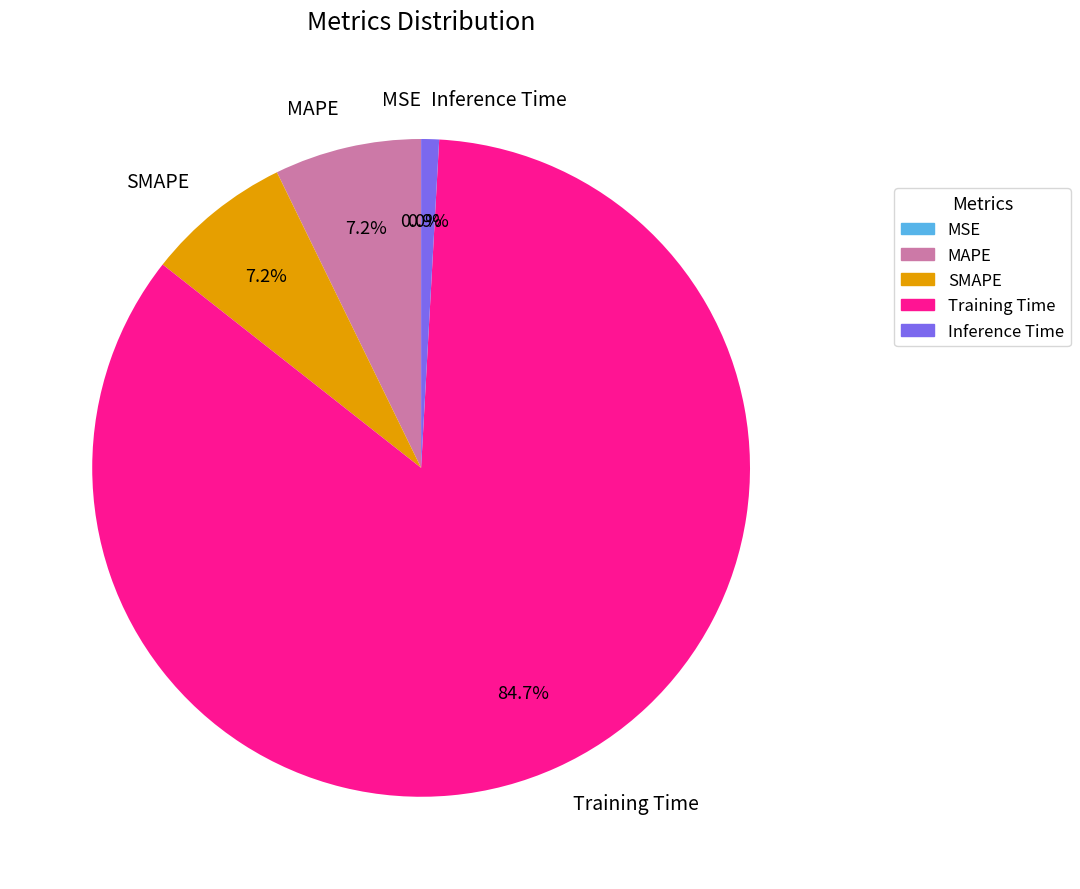

Which slice represents more than half of the pie?

Training Time